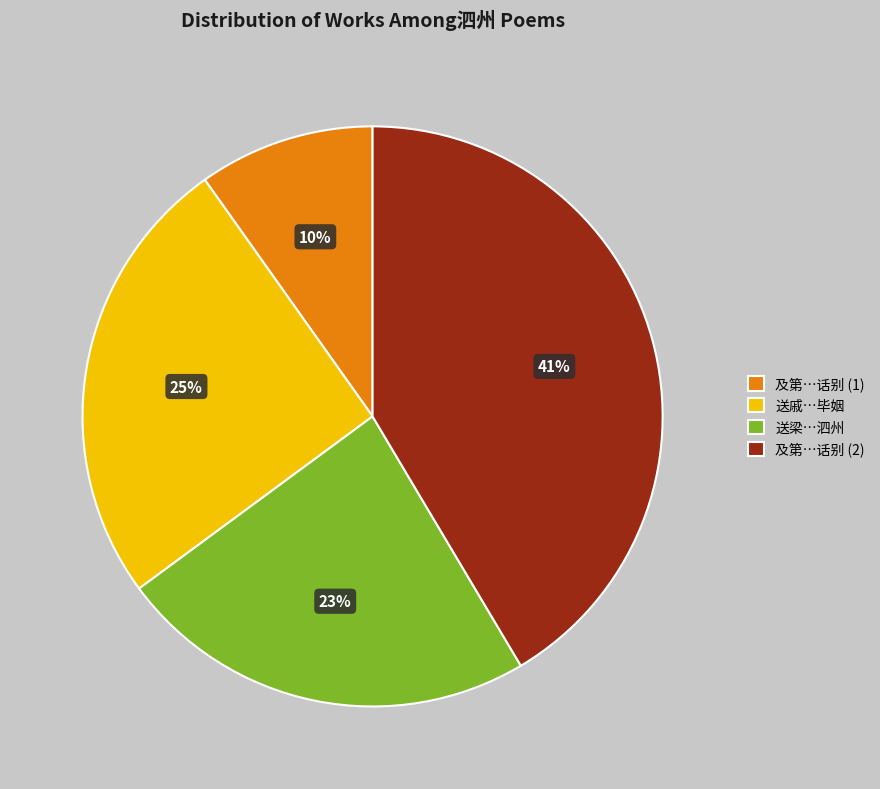

True or false: 送梁…泗州 accounts for 11% of the total.

False